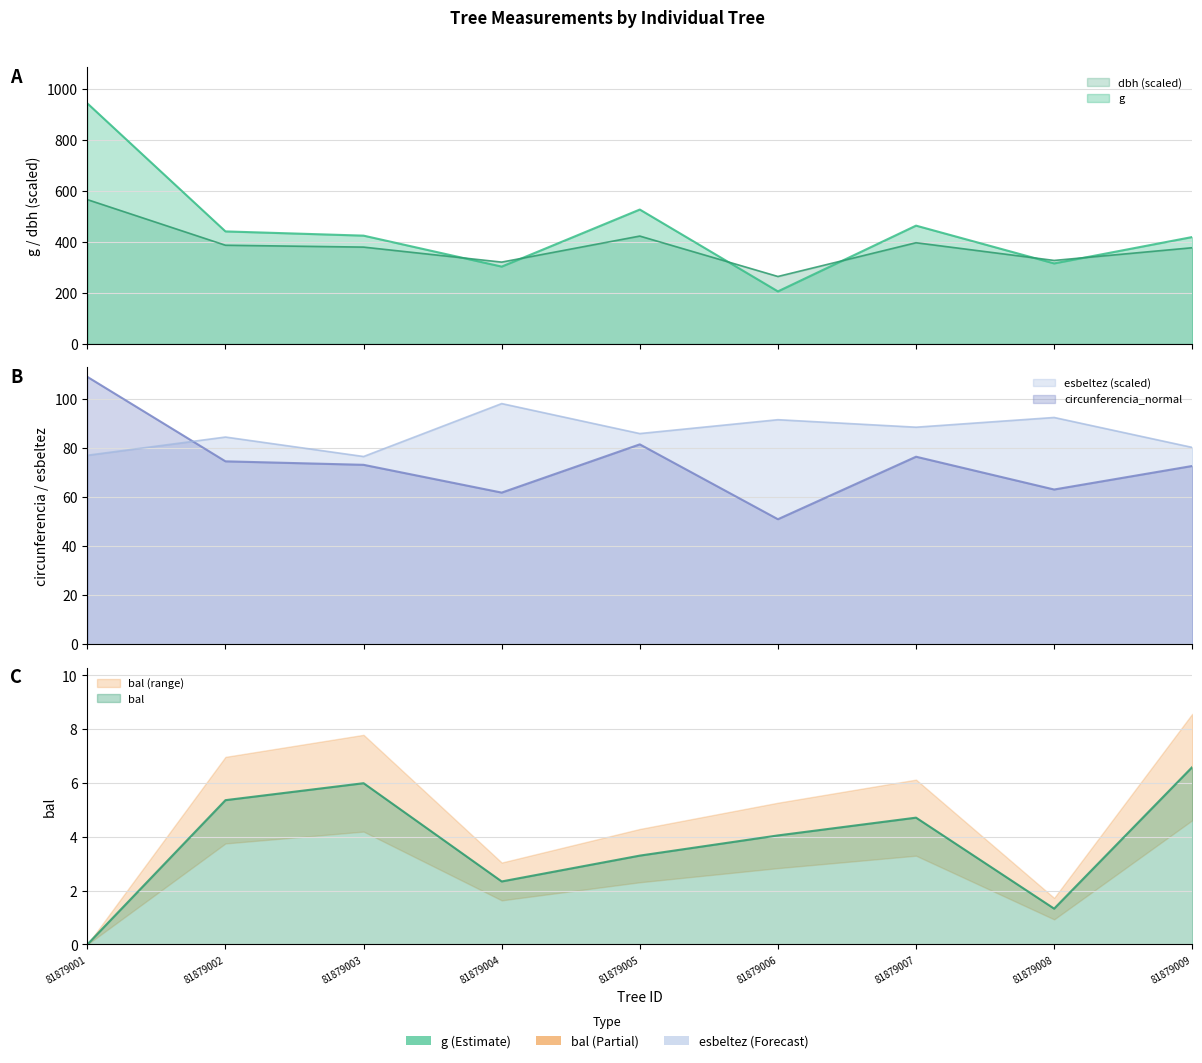

How many lines are shown in the chart?

5